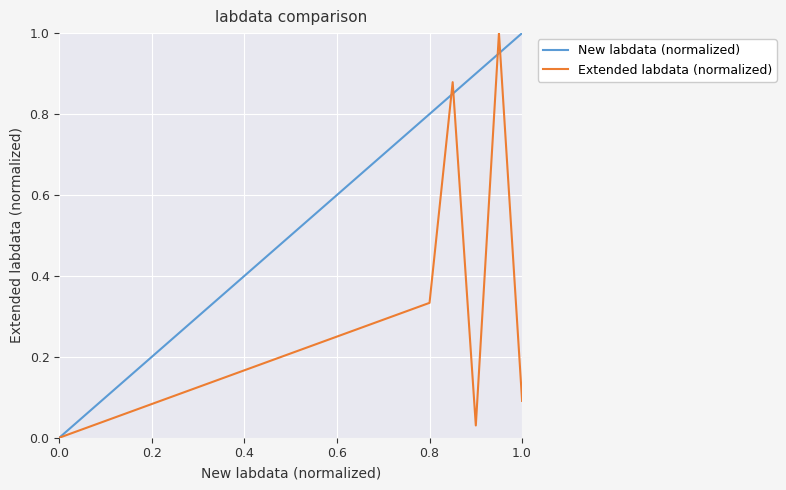

What is the greatest value displayed?

1.0